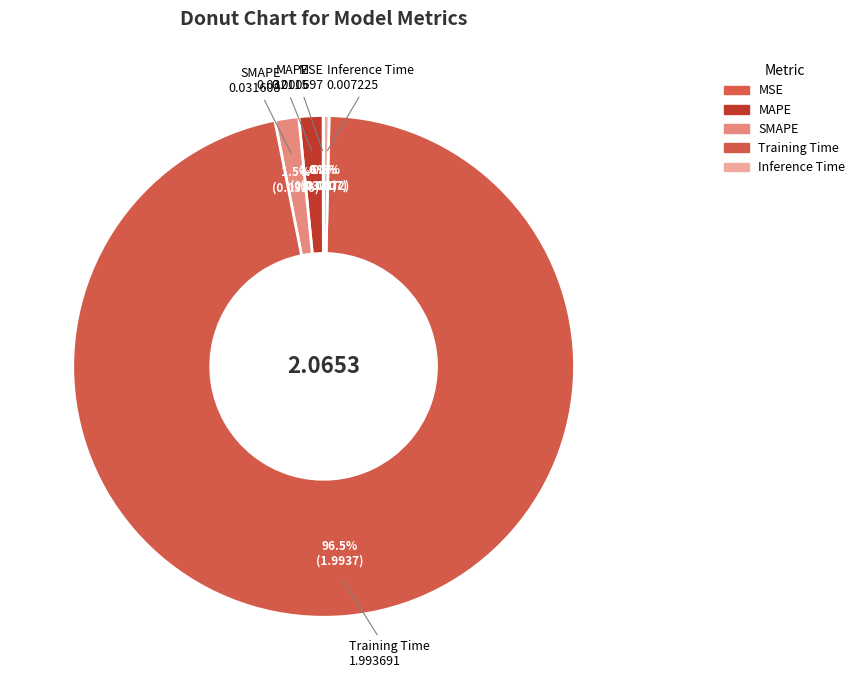

Between SMAPE and Training Time, which is larger?

Training Time